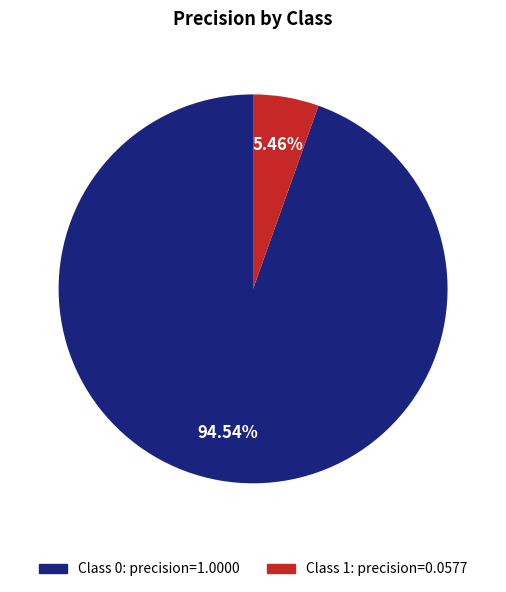

What is the majority slice?

Class 0: precision=1.0000